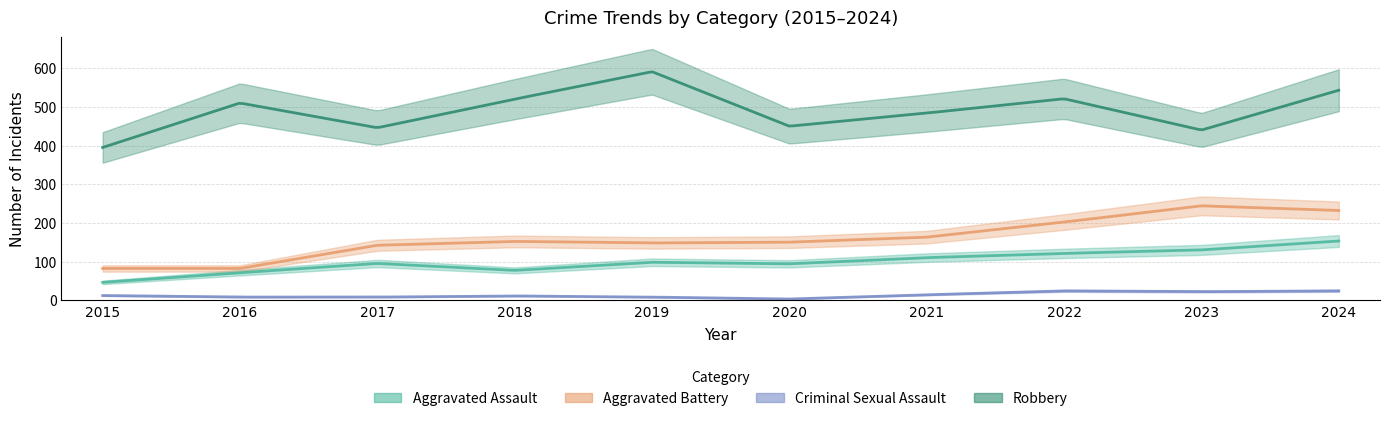

True or false: Aggravated Battery has more than 2 points higher than both neighbors.

False